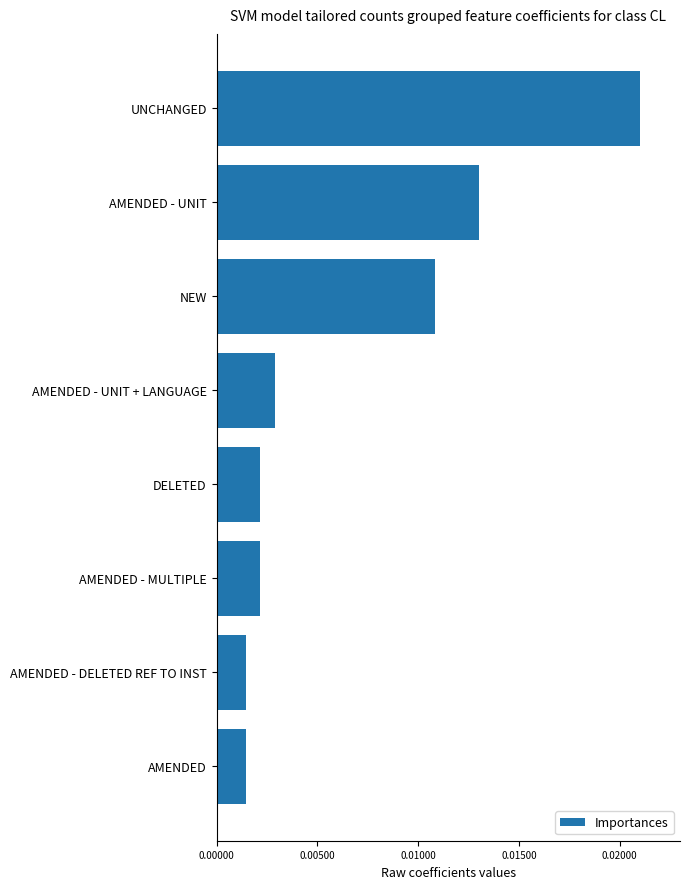

How many bars are there in total?

8